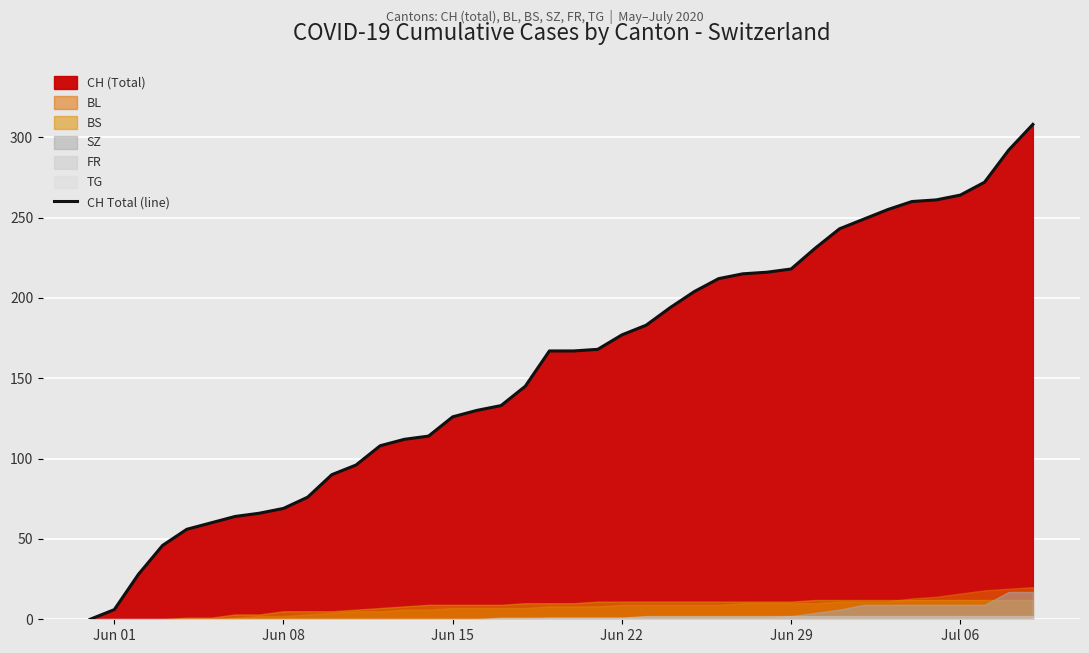

Count the number of values greater than 167.

19